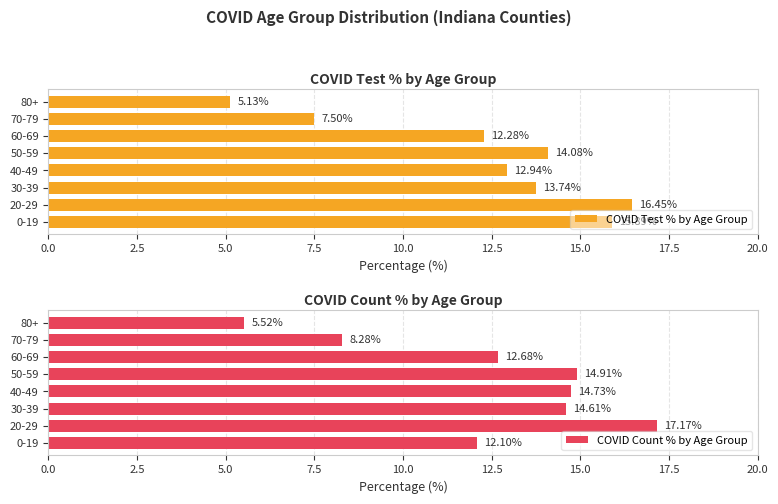

What is the minimum value shown in the chart?

5.1